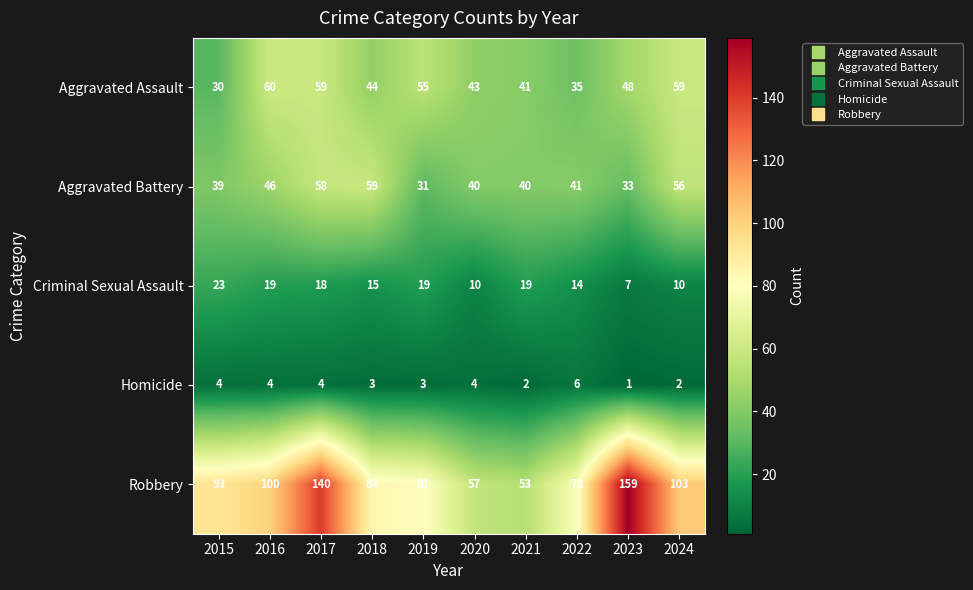

What is the sum of all Homicide values?

33